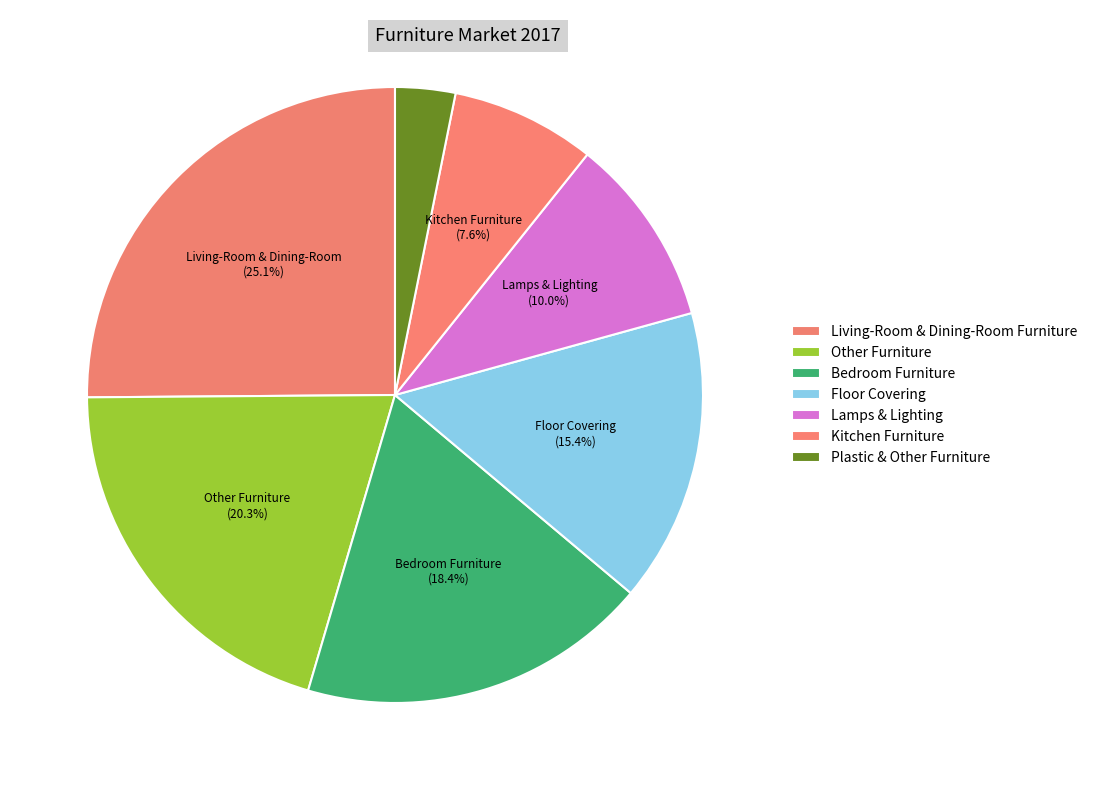

True or false: Kitchen Furniture accounts for 8% of the total.

True